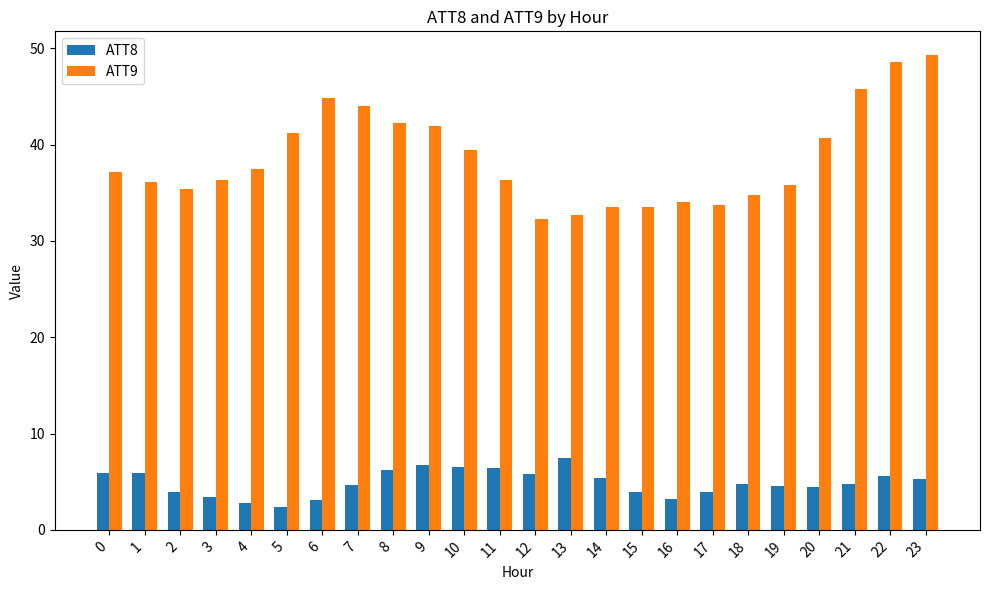

What is the sum of the ATT9 values at 13 and 16?

66.7